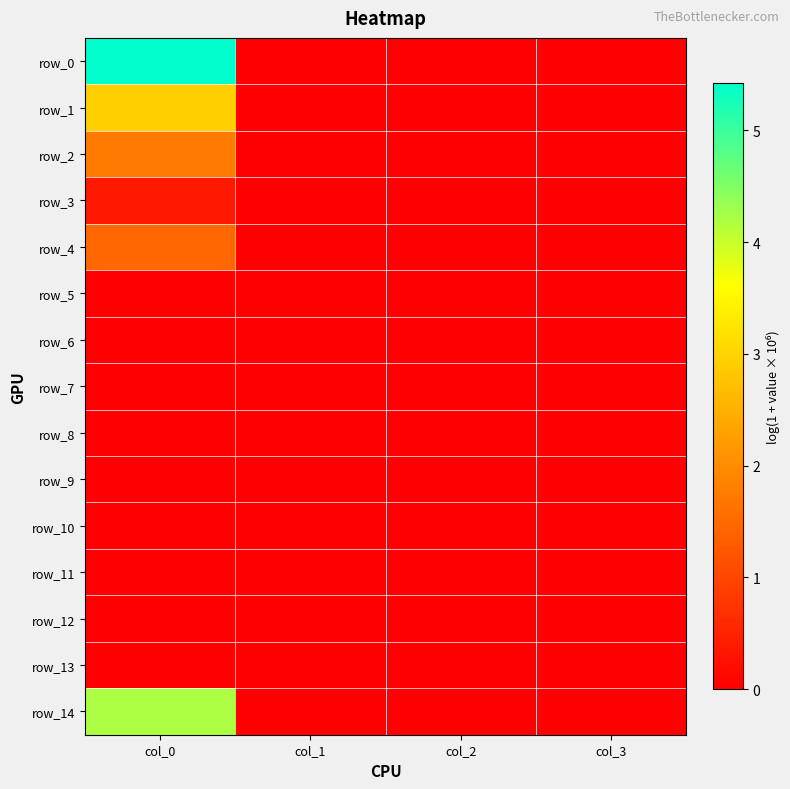

Reading left to right, list all the values displayed in this chart.

row_0: 5.4	0.0	0.0	0.0
row_1: 2.9	0.0	0.0	0.0
row_2: 1.8	0.0	0.0	0.0
row_3: 0.4	0.0	0.0	0.0
row_4: 1.5	0.0	0.0	0.0
row_5: 0.0	0.0	0.0	0.0
row_6: 0.0	0.0	0.0	0.0
row_7: 0.0	0.0	0.0	0.0
row_8: 0.0	0.0	0.0	0.0
row_9: 0.0	0.0	0.0	0.0
row_10: 0.0	0.0	0.0	0.0
row_11: 0.0	0.0	0.0	0.0
row_12: 0.0	0.0	0.0	0.0
row_13: 0.0	0.0	0.0	0.0
row_14: 4.2	0.0	0.0	0.0